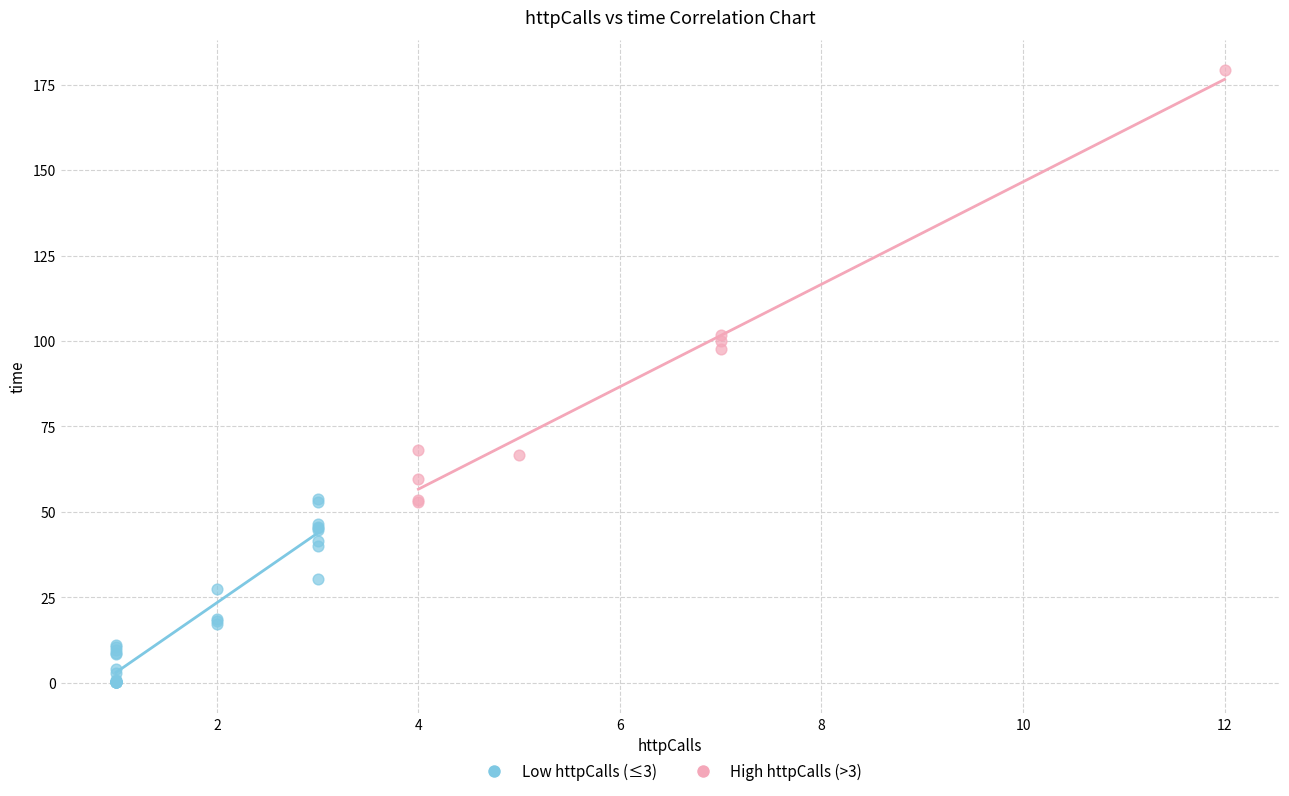

Which series contains the highest Y value?

High httpCalls (>3)